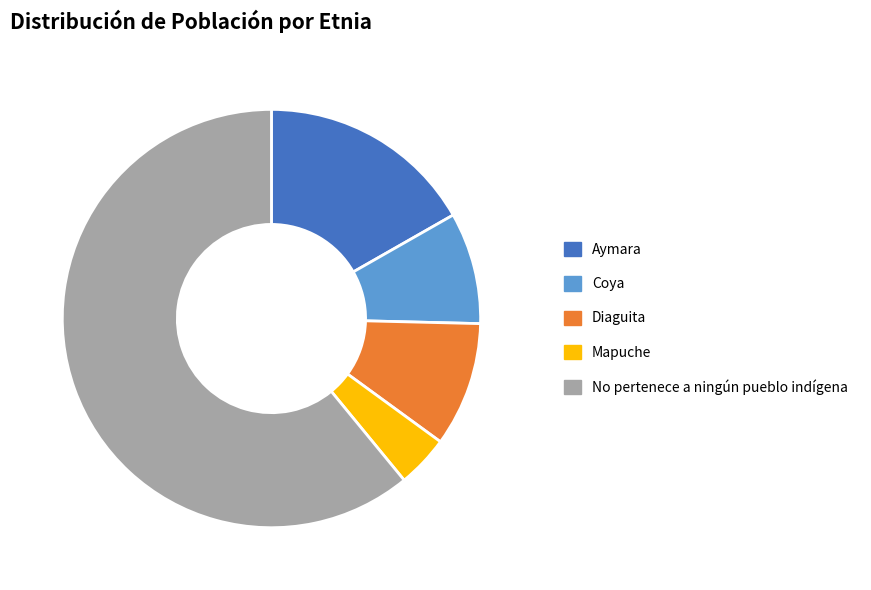

What is the ratio of the value at Diaguita to the value at Coya?

1.1